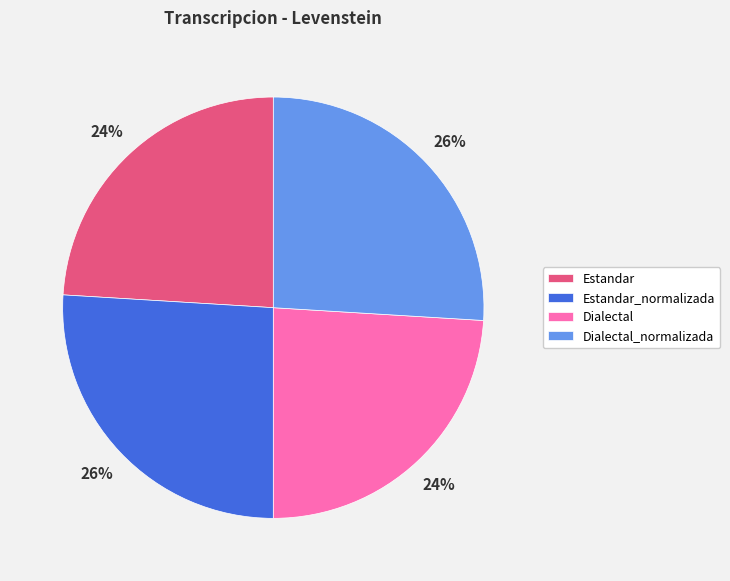

Does Estandar_normalizada represent more than half of the total?

No